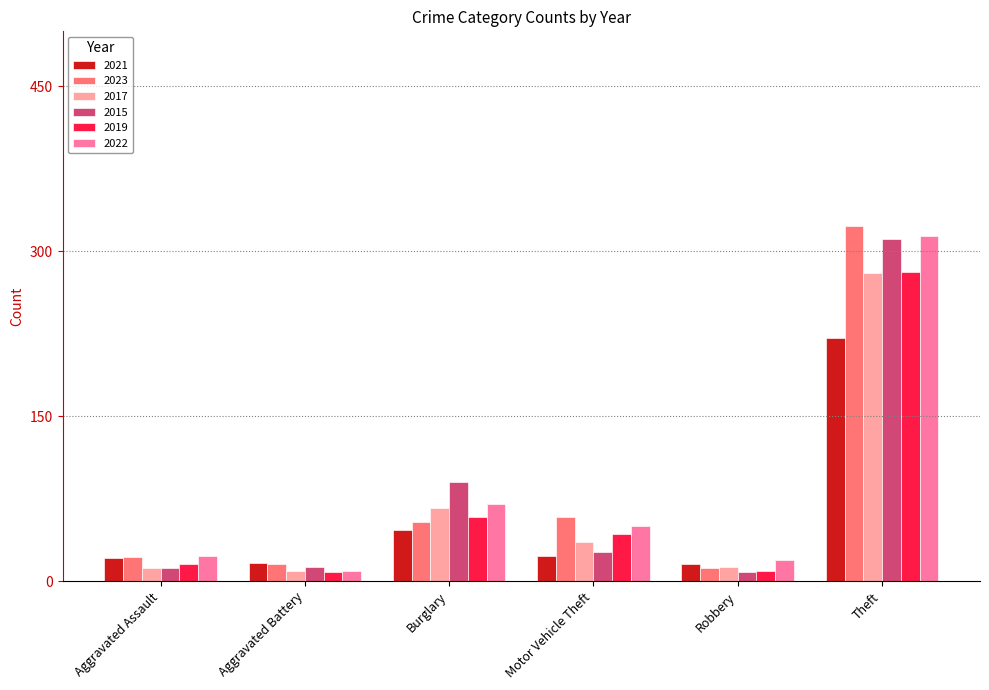

The value of 2022 at Theft is 129. True or false?

False